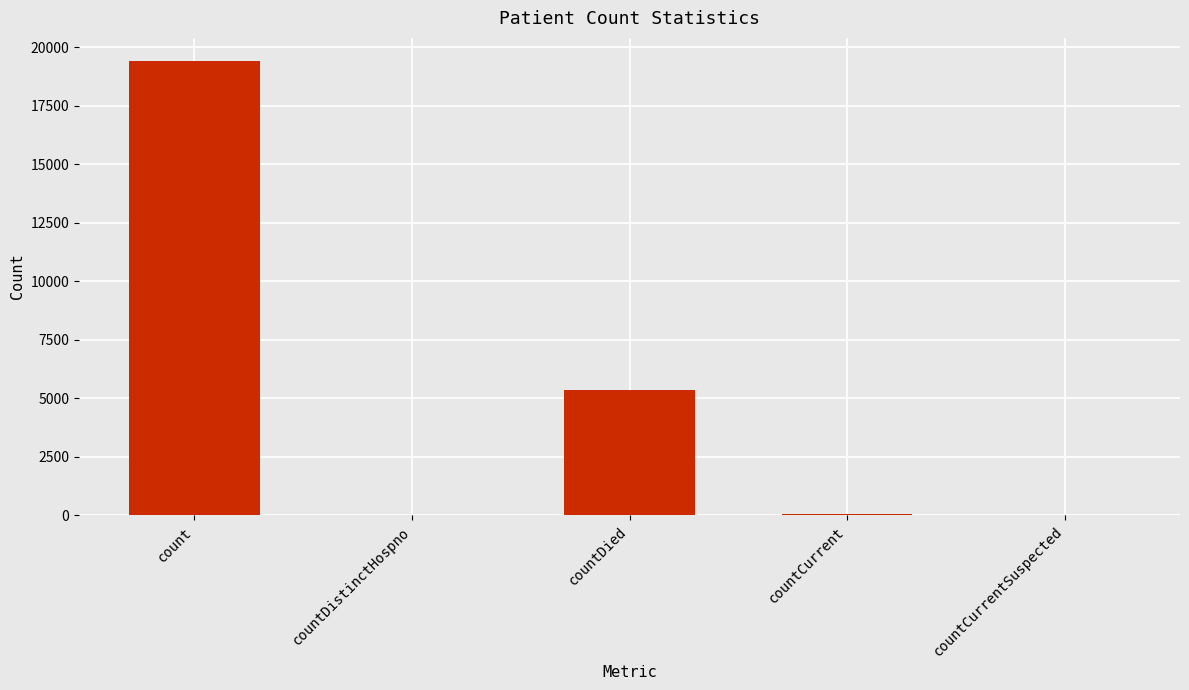

The chart shows a value of 31481 at count. True or false?

False